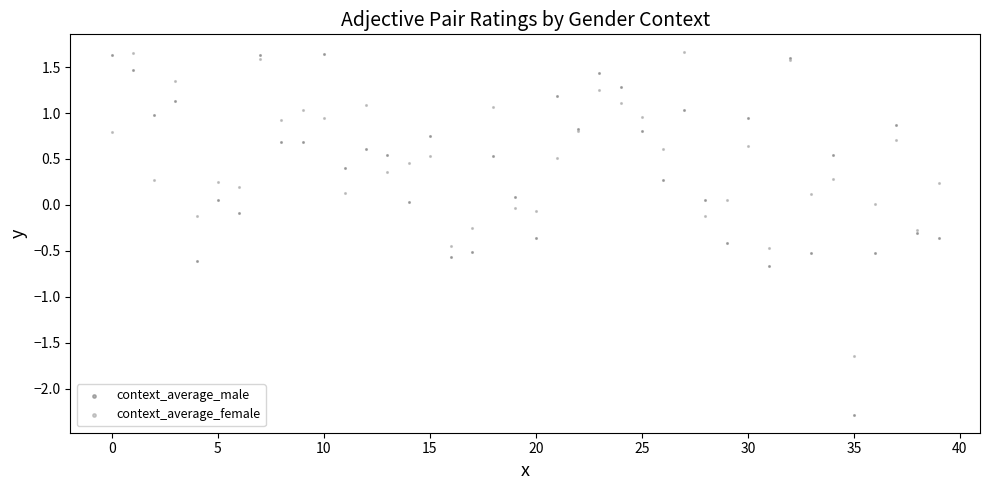

Which series has the largest Y range (max minus min)?

context_average_male